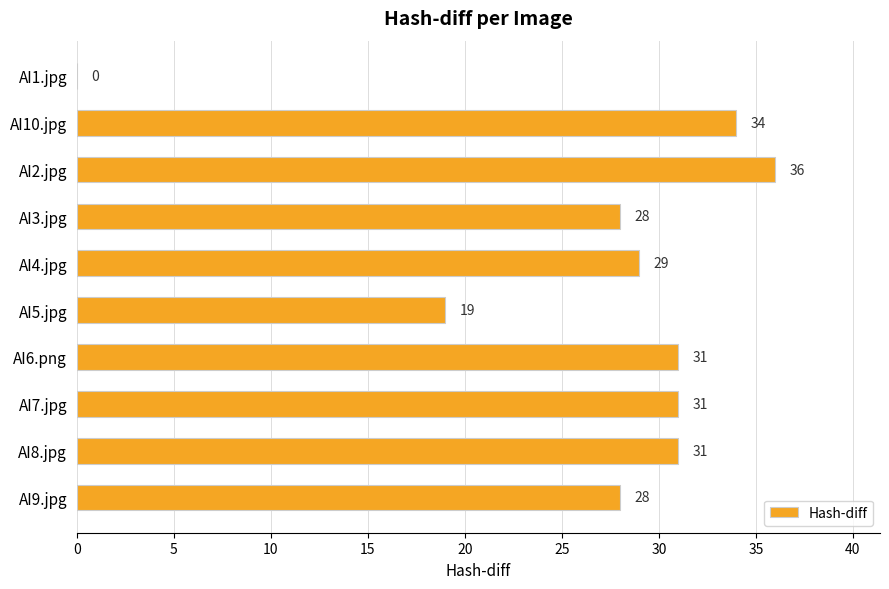

Which category has the highest value across all series?

AI2.jpg